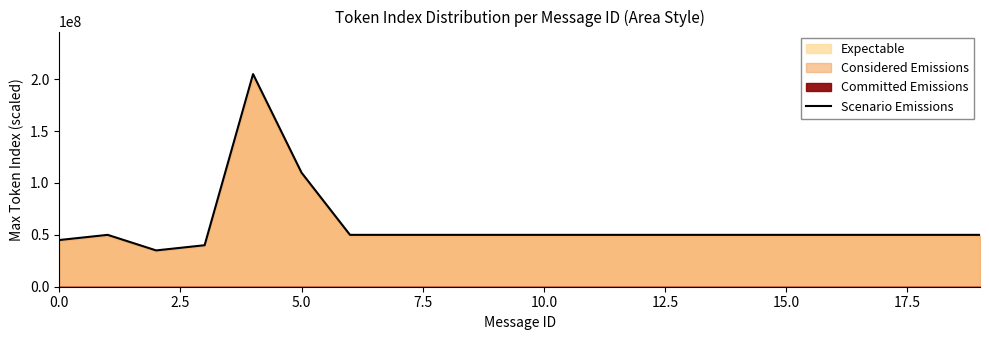

What is the difference between the second highest and second lowest values?

70000000